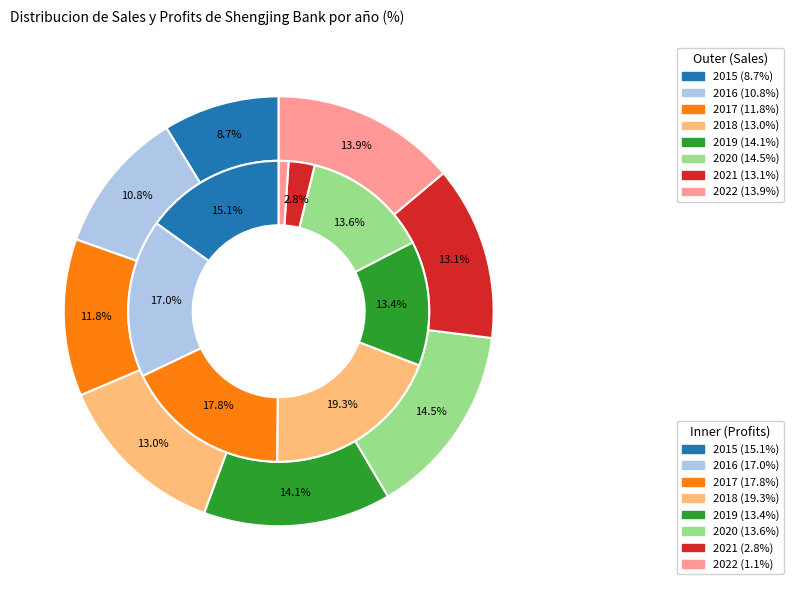

What percentage is the 2022 slice, to the nearest percent?

14%